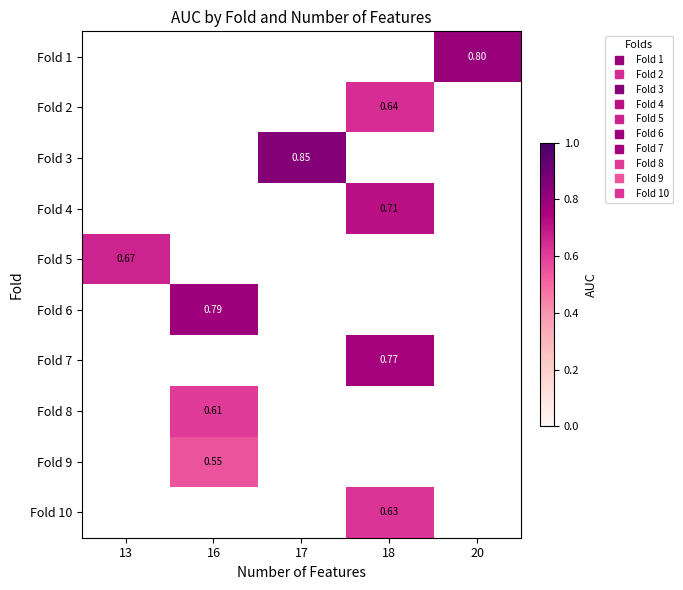

Is the value of Fold 10 at 13 greater than the value of Fold 4 at 20?

No